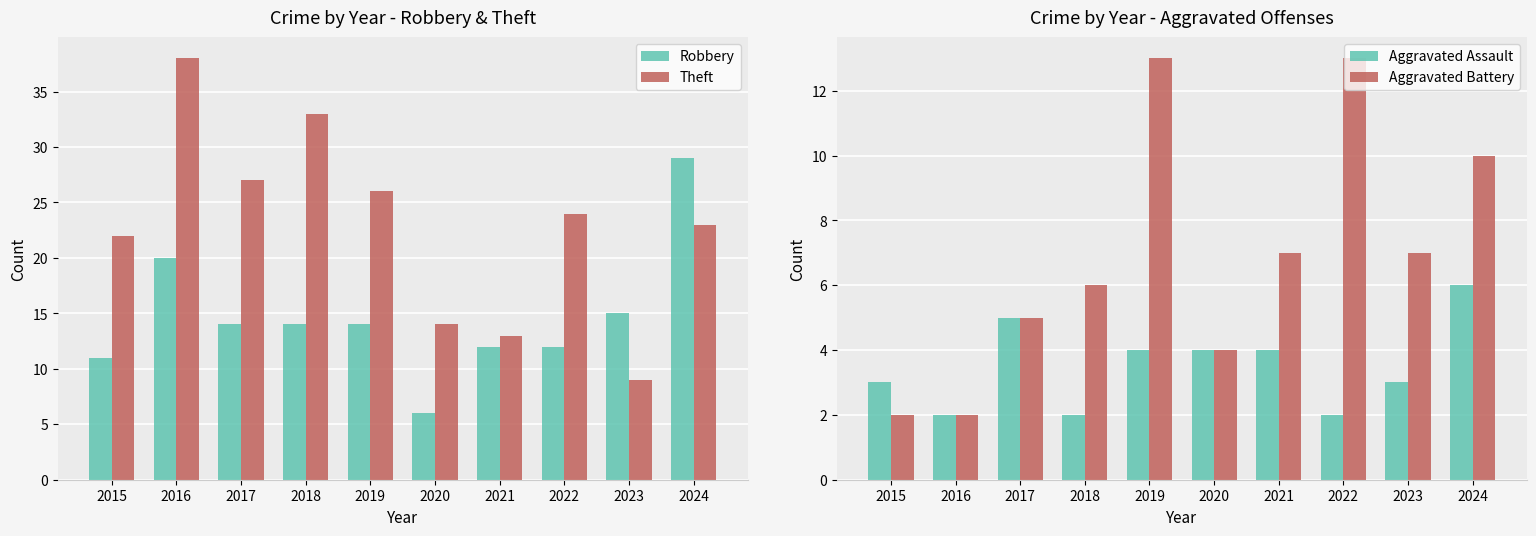

Where is Robbery nearest to the value 17?

2023